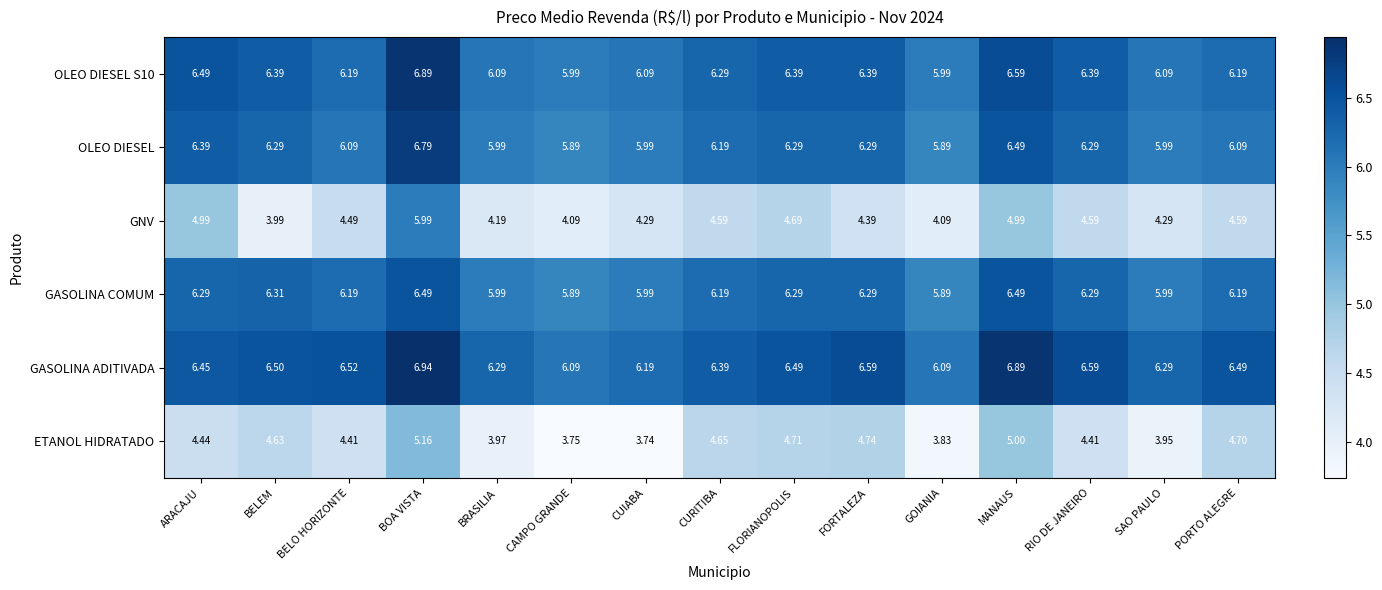

Which series has the largest total across all categories?

GASOLINA ADITIVADA